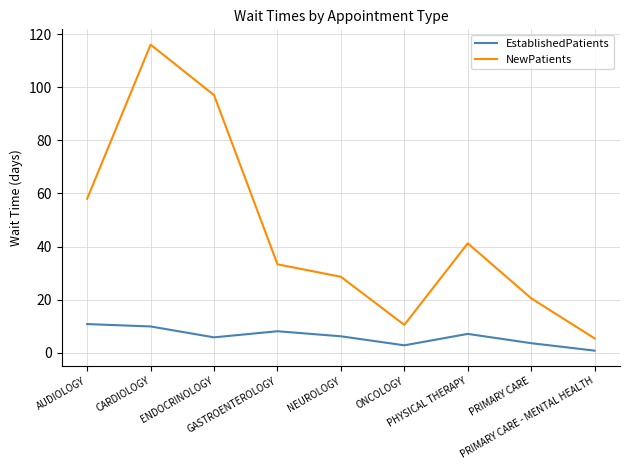

Which series has the widest spread of values?

NewPatients